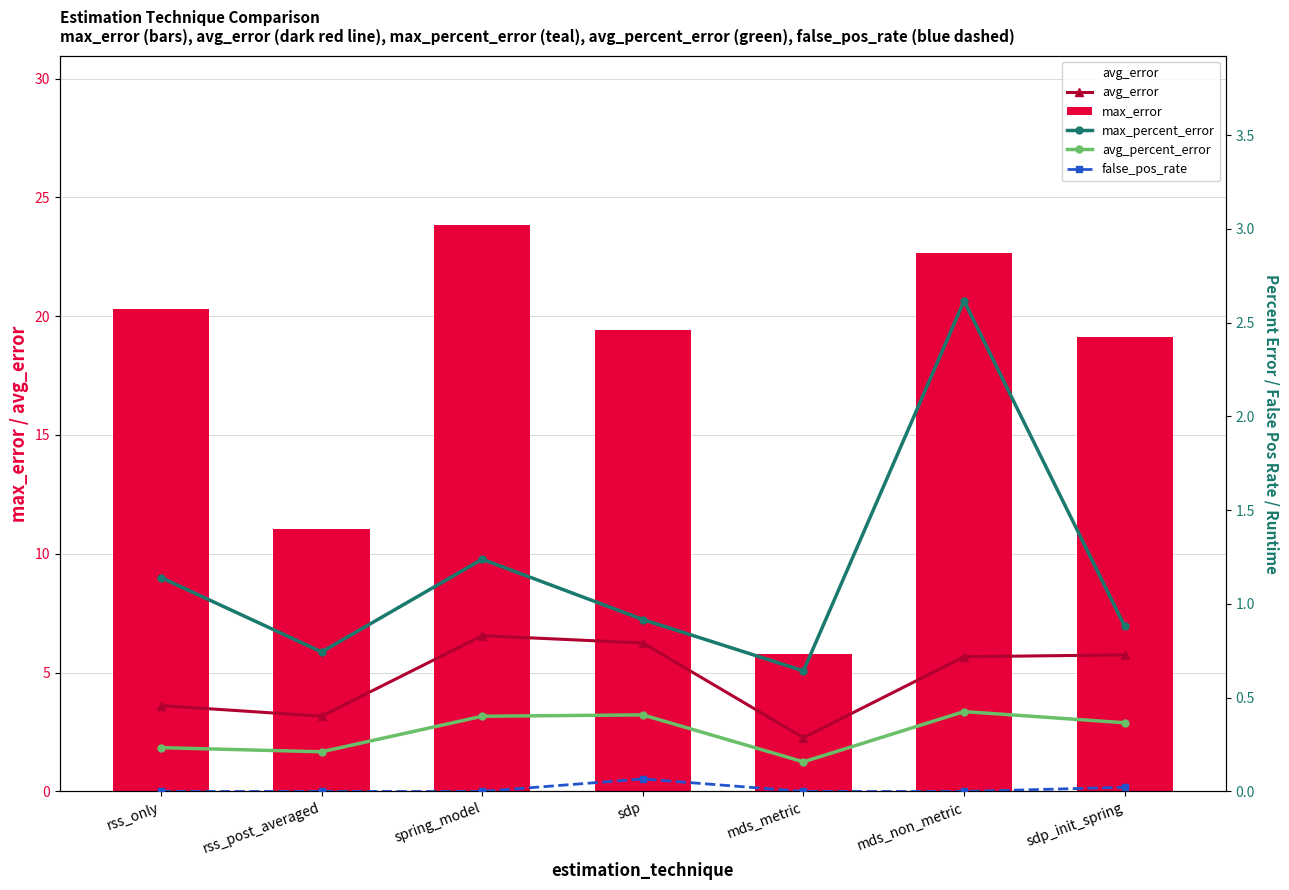

Reading right to left, what are all the values shown in this chart?

avg_error: 5.7	5.7	2.3	6.2	6.6	3.2	3.6
max_error: 19.1	22.7	5.8	19.4	23.8	11.0	20.3
max_percent_error: 0.9	2.6	0.6	0.9	1.2	0.7	1.1
avg_percent_error: 0.4	0.4	0.2	0.4	0.4	0.2	0.2
false_pos_rate: 0.0	0.0	0.0	0.1	0.0	0.0	0.0